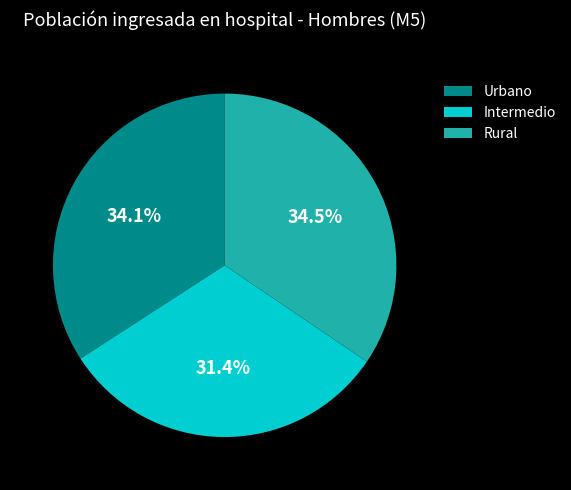

True or false: Intermedio accounts for 31% of the total.

True